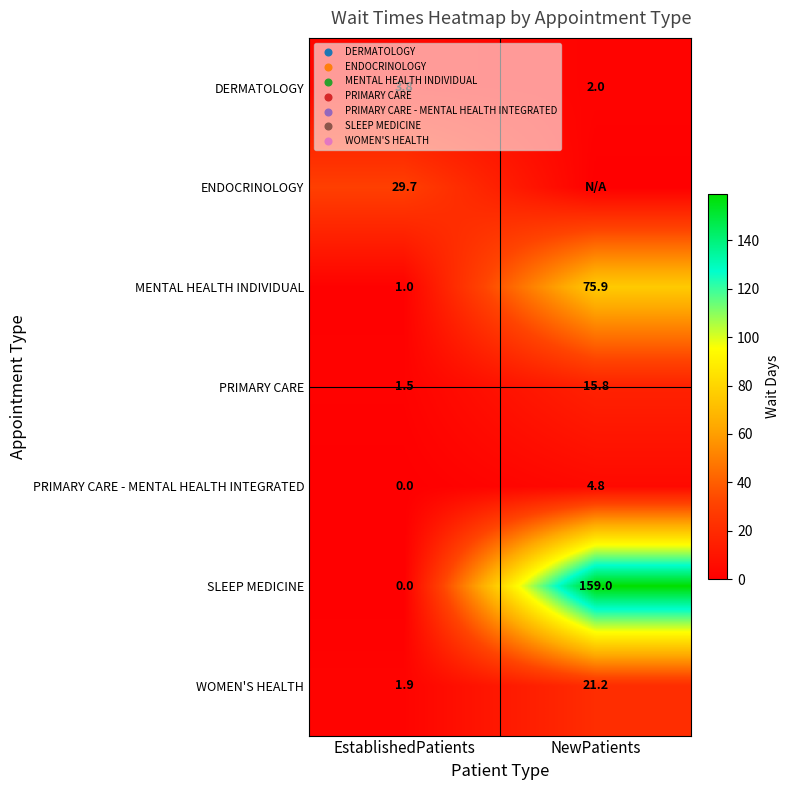

Is it true that PRIMARY CARE - MENTAL HEALTH INTEGRATED equals 2.5 at EstablishedPatients?

False